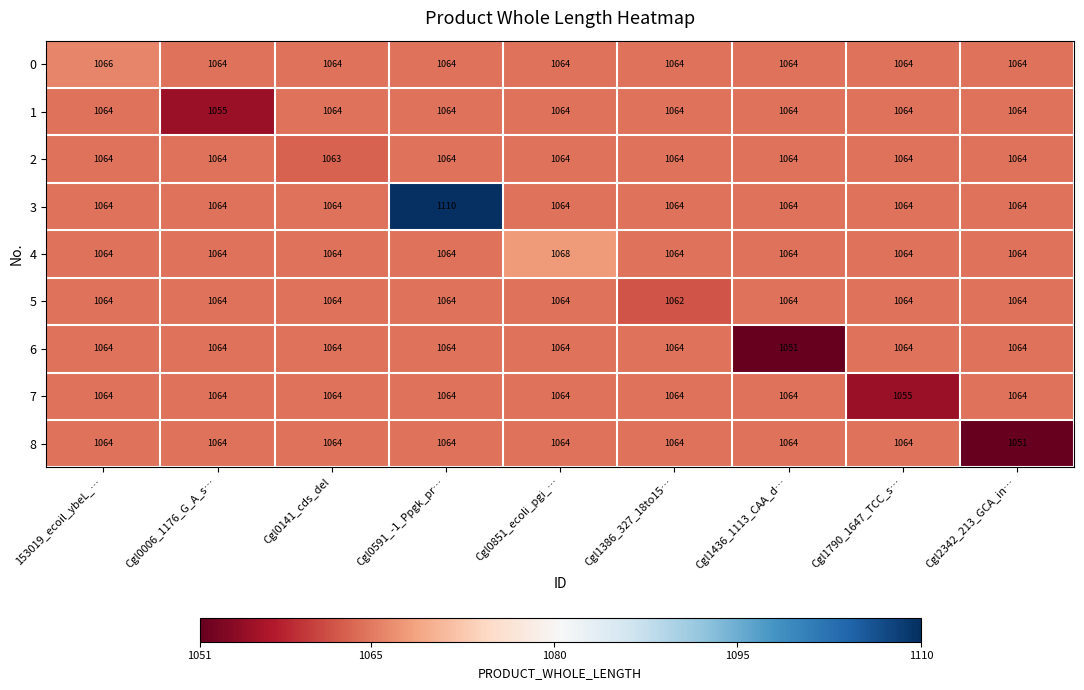

At which category is the sum across all series the highest?

Cgl0591_-1_Ppgk_pr…